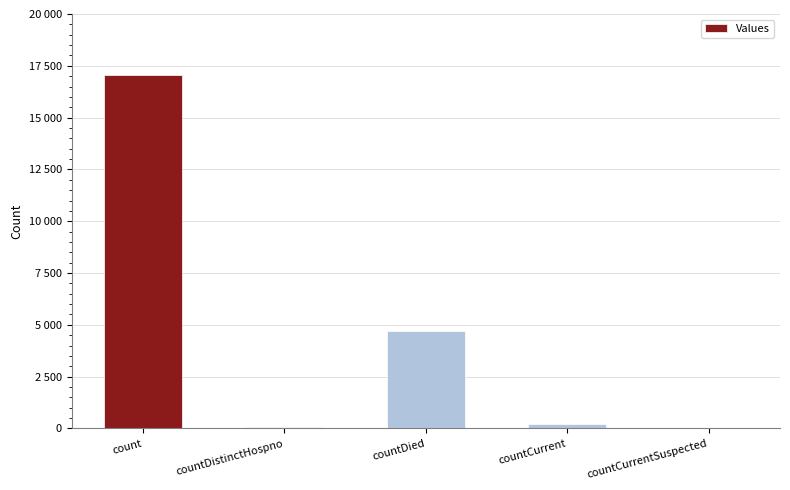

Between count and countCurrentSuspected, which is larger?

count